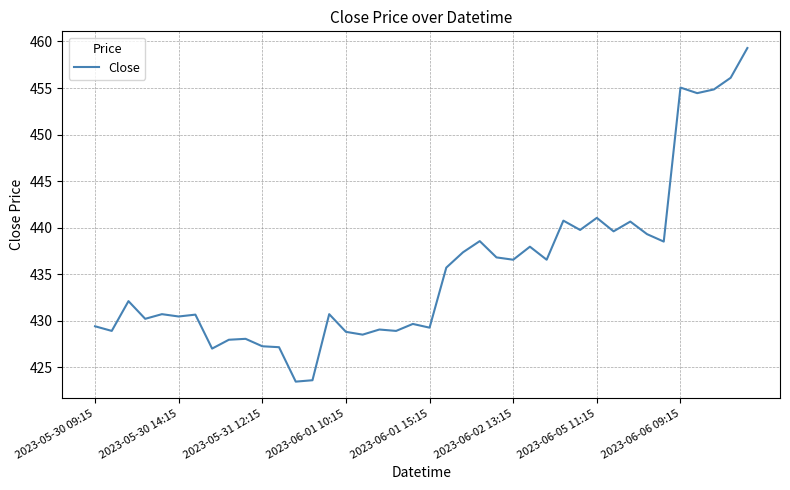

What is the maximum value shown in the chart?

459.3